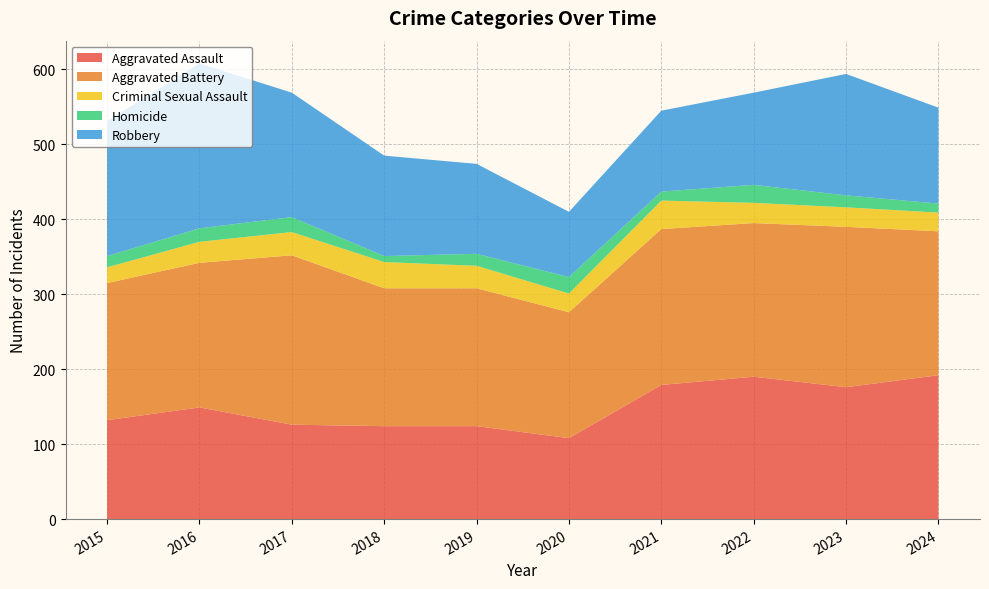

Reading right to left, extract all data points from this chart.

Aggravated Assault: 192	176	190	179	108	124	124	126	149	132
Aggravated Battery: 192	214	205	208	168	184	184	226	193	183
Criminal Sexual Assault: 25	26	27	38	25	30	35	31	28	21
Homicide: 12	16	24	12	22	16	8	20	18	15
Robbery: 128	162	123	108	87	120	134	166	220	180